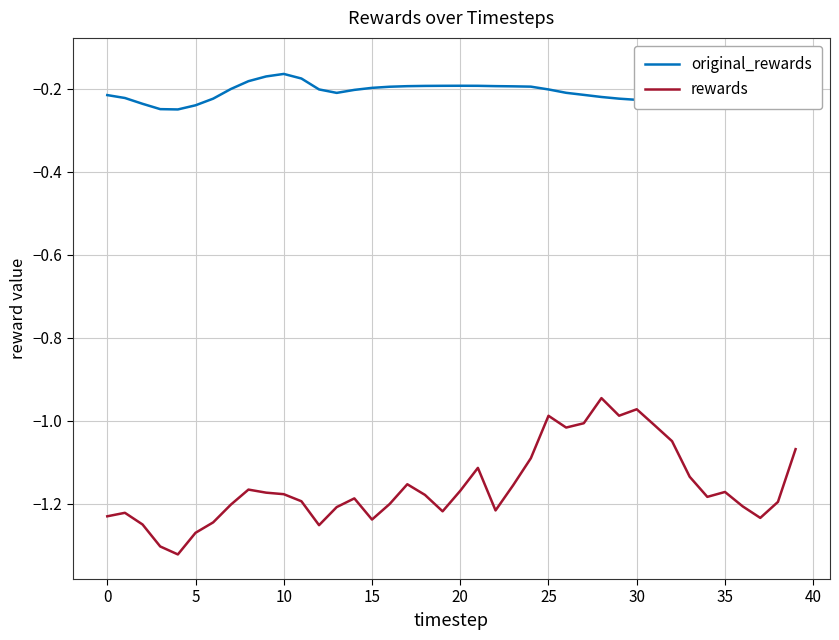

Reading left to right, transcribe all the data shown in this chart.

original_rewards: -0.2	-0.2	-0.2	-0.2	-0.2	-0.2	-0.2	-0.2	-0.2	-0.2	-0.2	-0.2	-0.2	-0.2	-0.2	-0.2	-0.2	-0.2	-0.2	-0.2	-0.2	-0.2	-0.2	-0.2	-0.2	-0.2	-0.2	-0.2	-0.2	-0.2	-0.2	-0.2	-0.2	-0.2	-0.2	-0.2	-0.2	-0.2	-0.2	-0.1
rewards: -1.2	-1.2	-1.3	-1.3	-1.3	-1.3	-1.2	-1.2	-1.2	-1.2	-1.2	-1.2	-1.3	-1.2	-1.2	-1.2	-1.2	-1.2	-1.2	-1.2	-1.2	-1.1	-1.2	-1.2	-1.1	-1.0	-1.0	-1.0	-0.9	-1.0	-1.0	-1.0	-1.0	-1.1	-1.2	-1.2	-1.2	-1.2	-1.2	-1.1